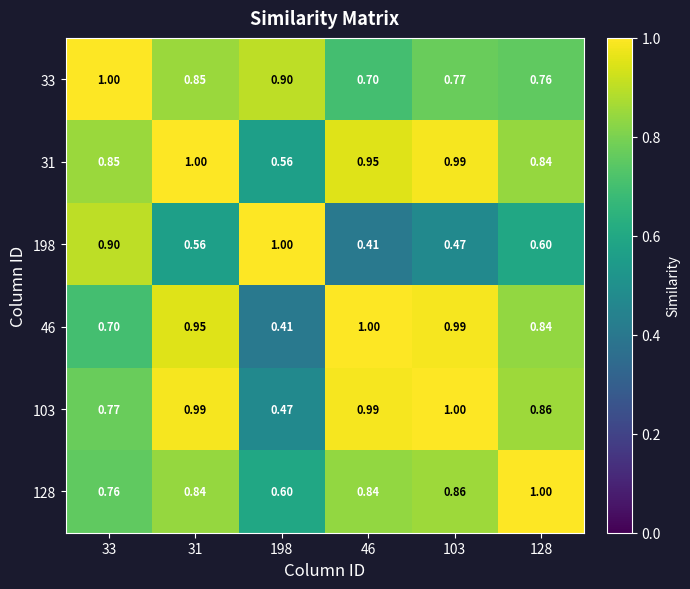

Which series has the largest total across all categories?

31